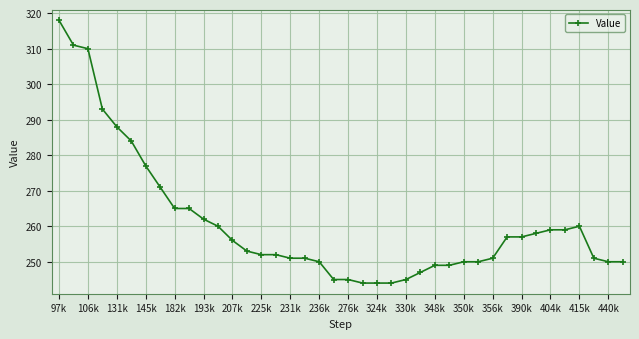

What is the difference between the second highest and second lowest values?

67